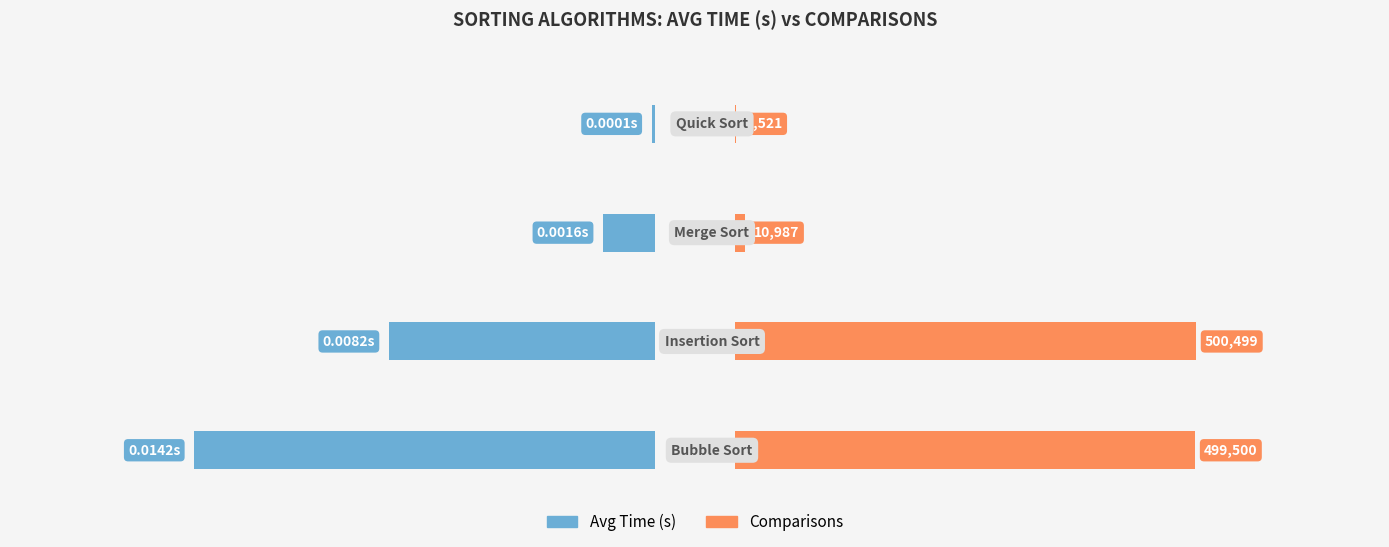

How many bars are there in total?

8